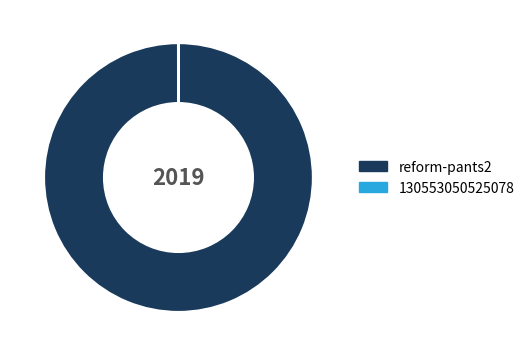

Which slice is the largest?

reform-pants2